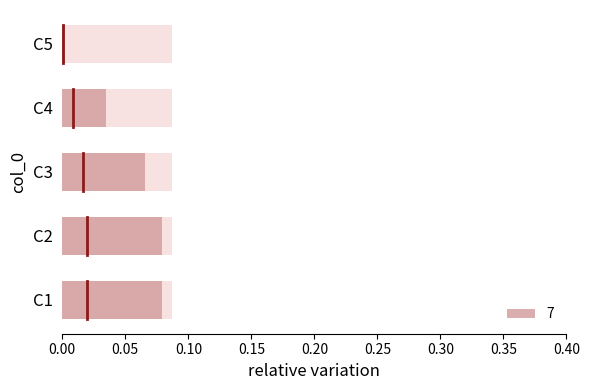

What is the value of the 2nd bar from the left?

0.1